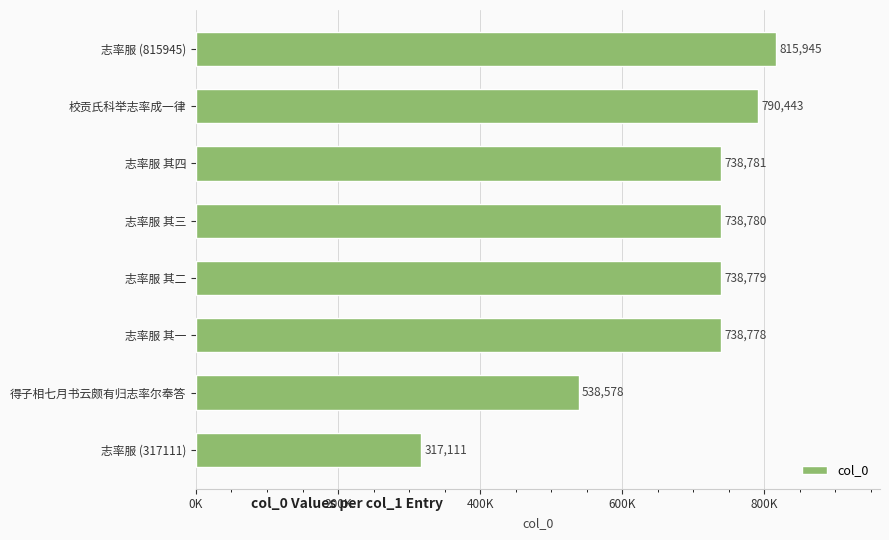

Does the chart contain any negative values?

No